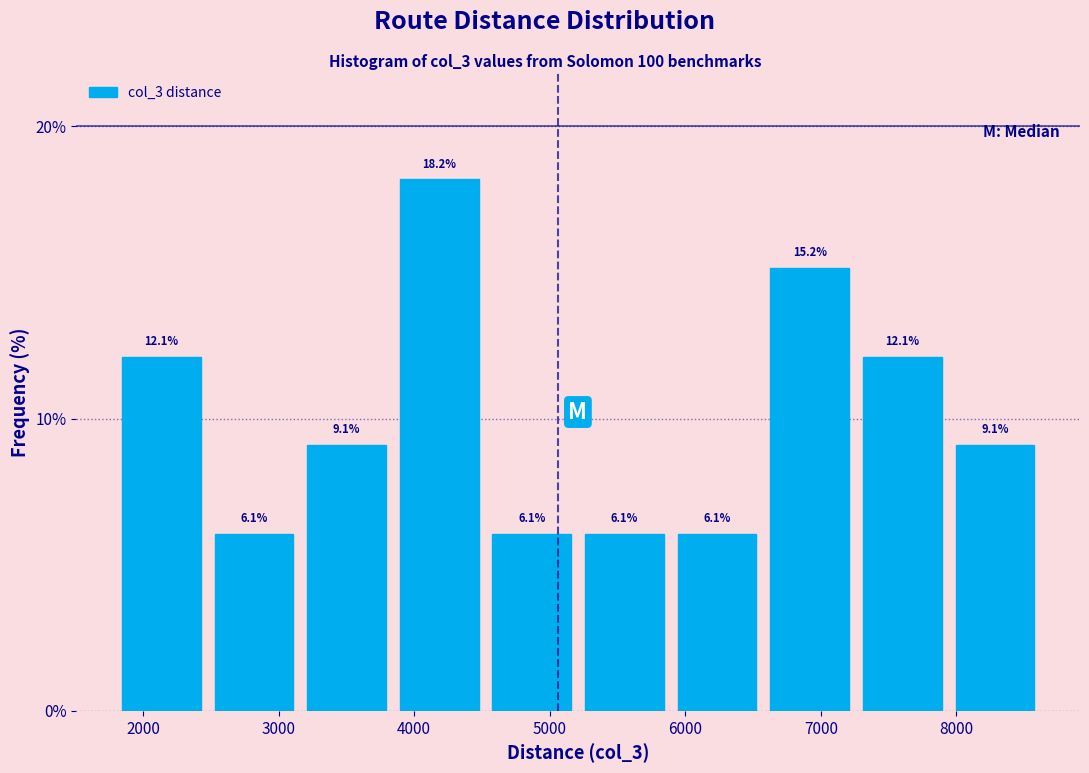

Reading left to right, transcribe this chart: for each bar, give the range it covers on the x-axis and its height. The bar edges are not printed on the chart, so give them approximately, as read against the axis.

1800 to 2500: 12.1
2500 to 3200: 6.1
3200 to 3800: 9.1
3800 to 4500: 18.2
4500 to 5200: 6.1
5200 to 5900: 6.1
5900 to 6600: 6.1
6600 to 7300: 15.2
7300 to 7900: 12.1
7900 to 8600: 9.1